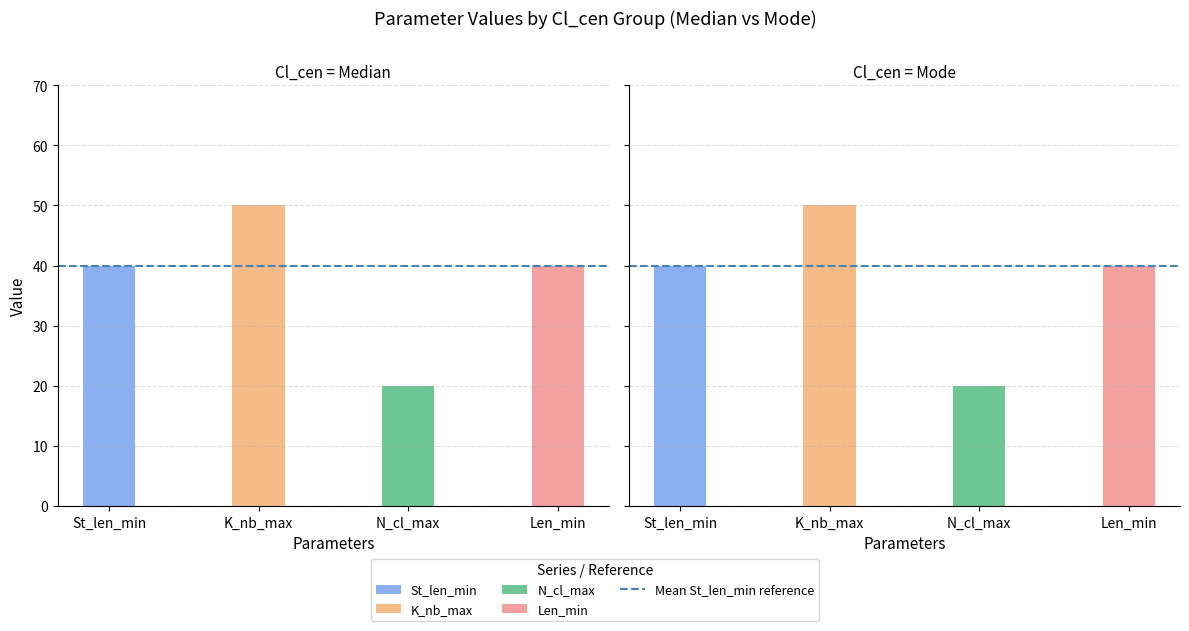

Is it true that N_cl_max equals 20 at Mode?

True